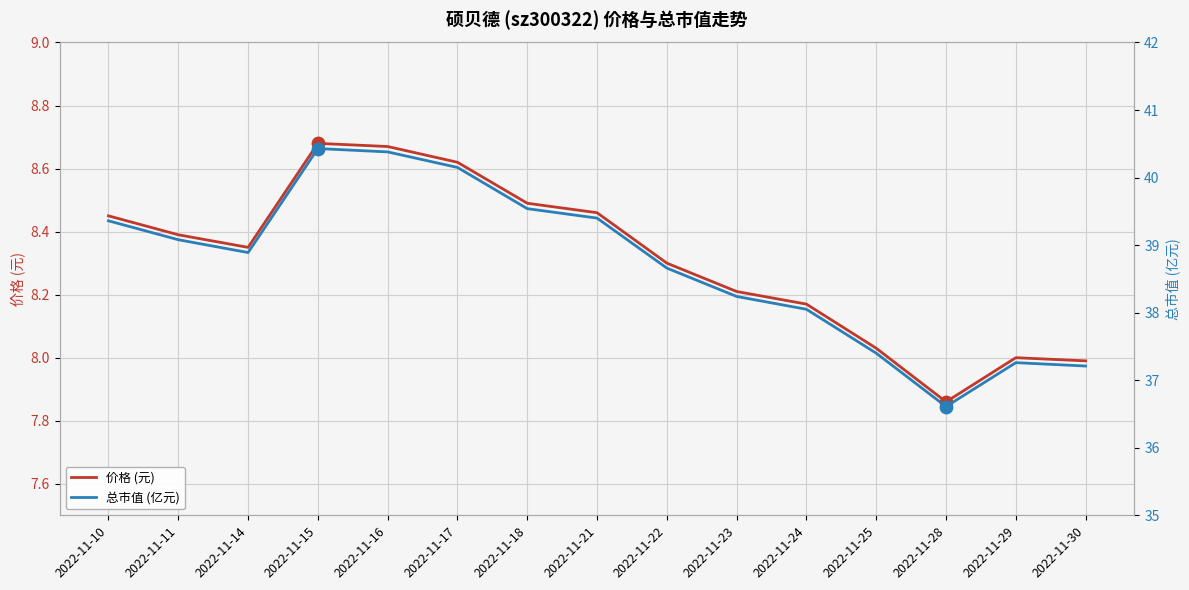

Which series reaches the maximum Y coordinate?

总市值 (亿元)